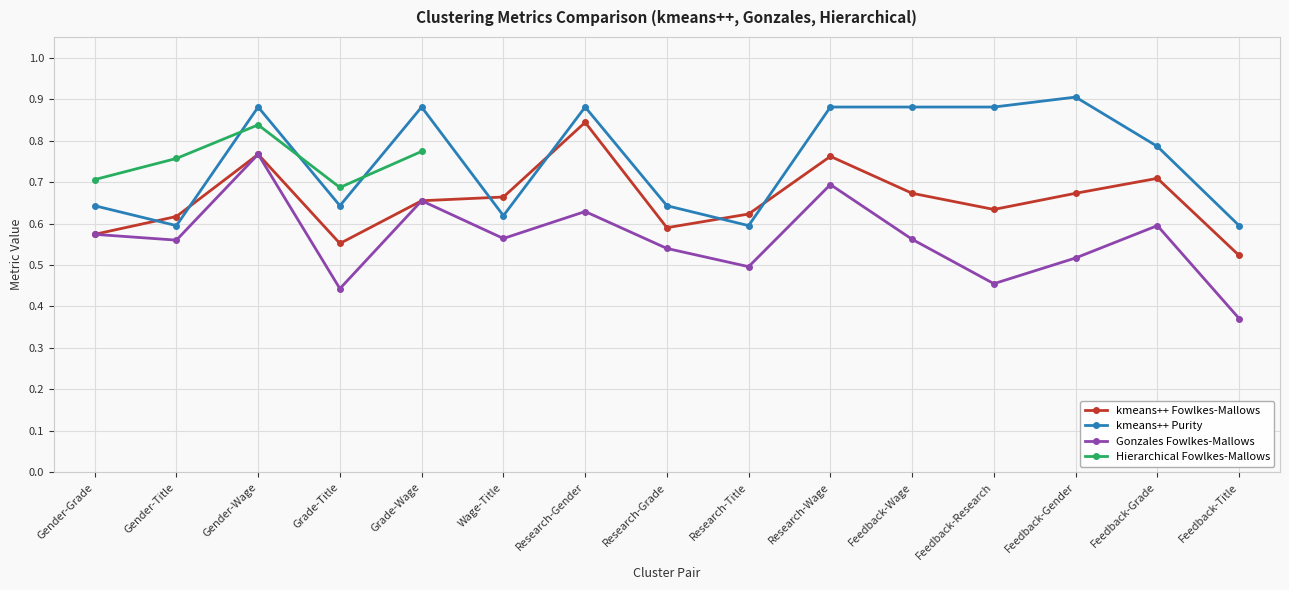

Is this an area chart (filled region under the line)?

No